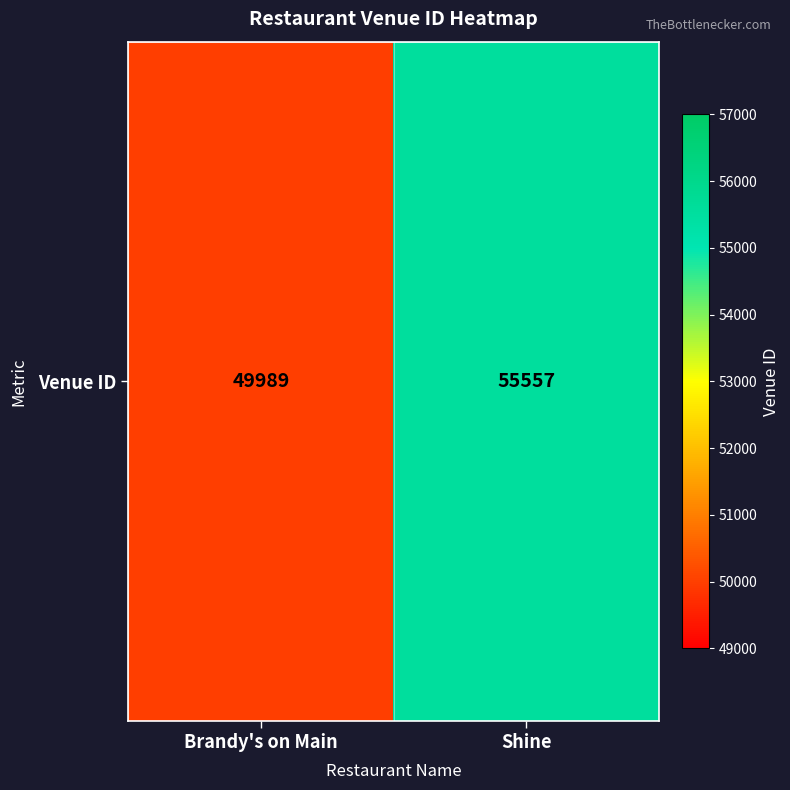

Reading left to right, what are all the values shown in this chart?

Brandy's on Main=49989	Shine=55557